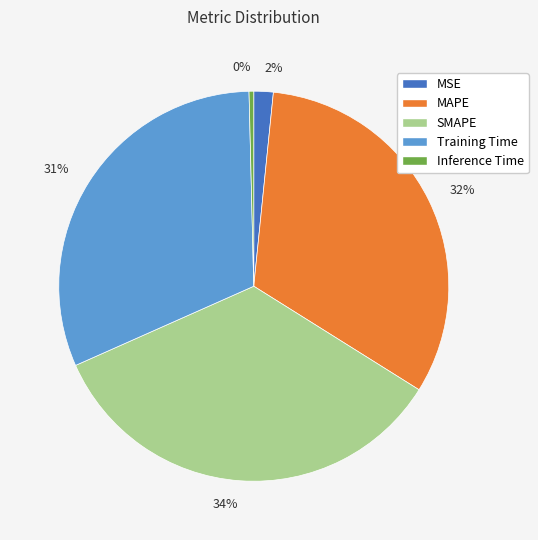

True or false: MAPE accounts for 41% of the total.

False